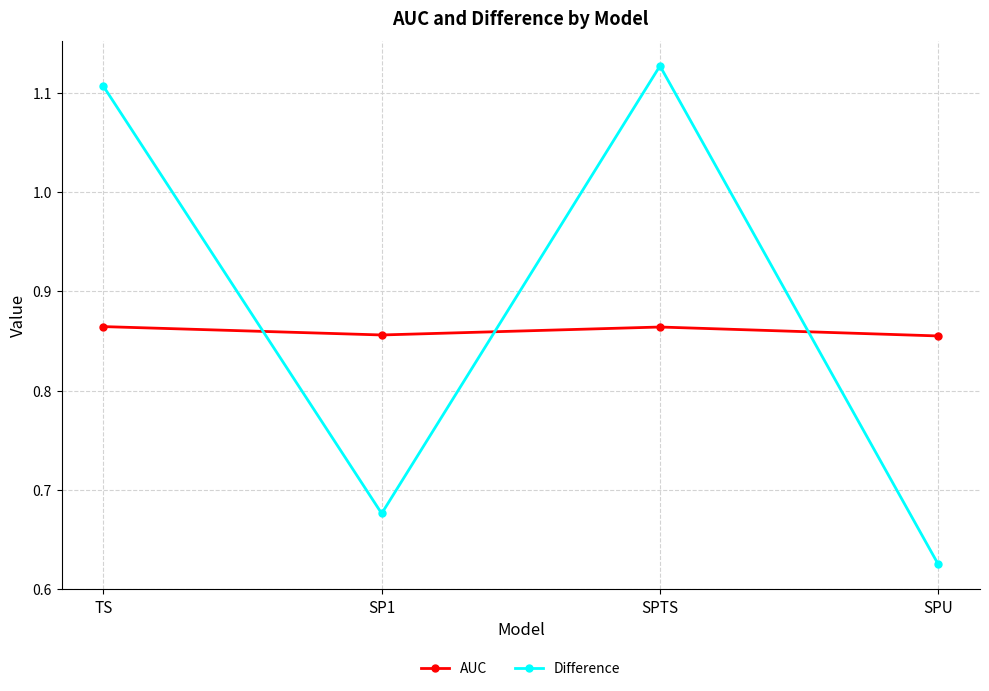

At which label does Difference reach its peak?

SPTS